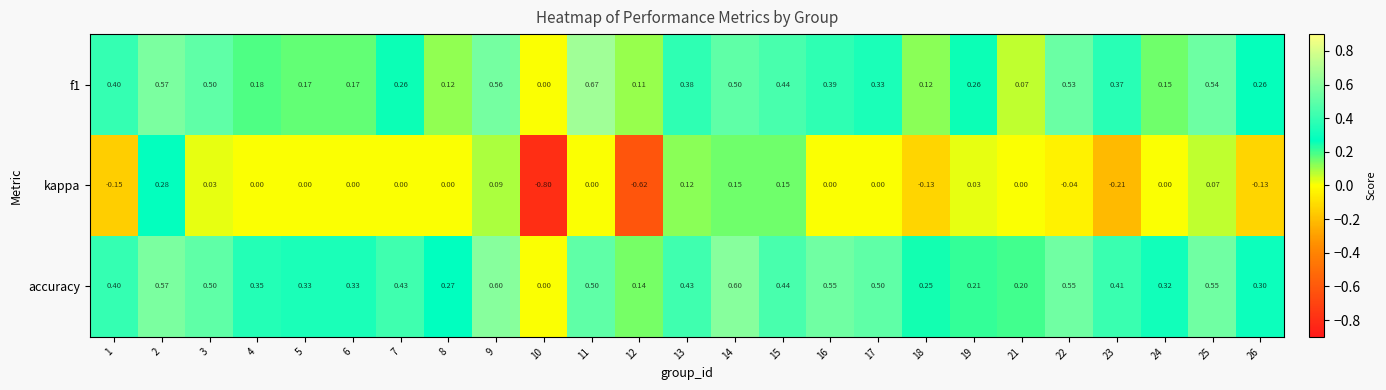

How many distinct data groups are displayed?

3